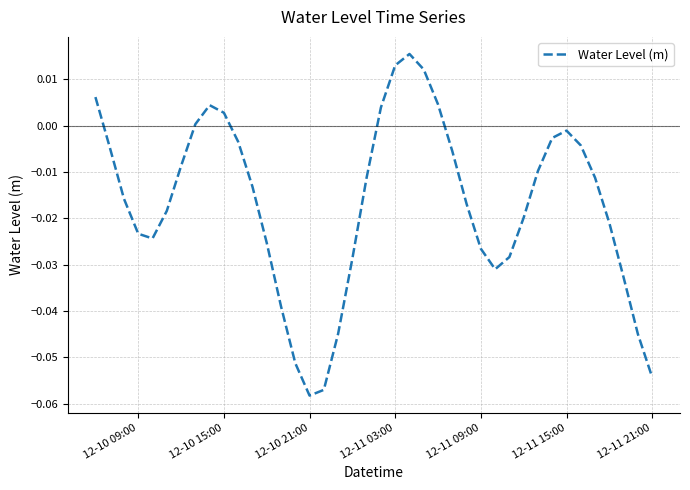

How many values exceed 0?

9